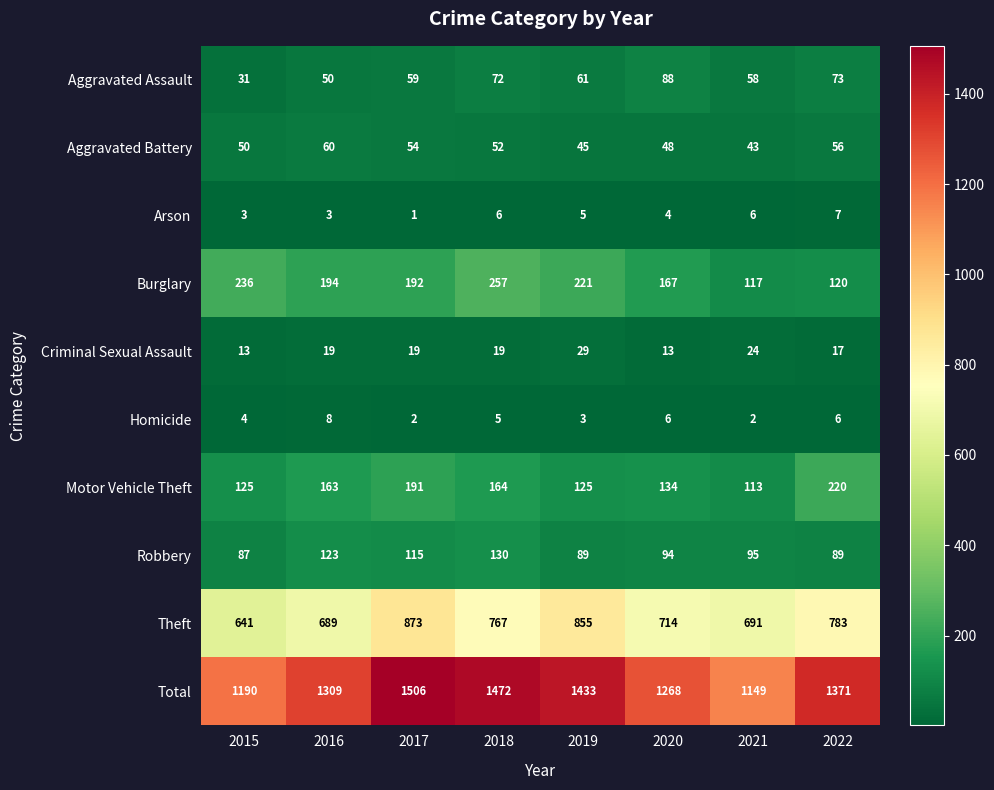

Count the number of data series in this chart.

10